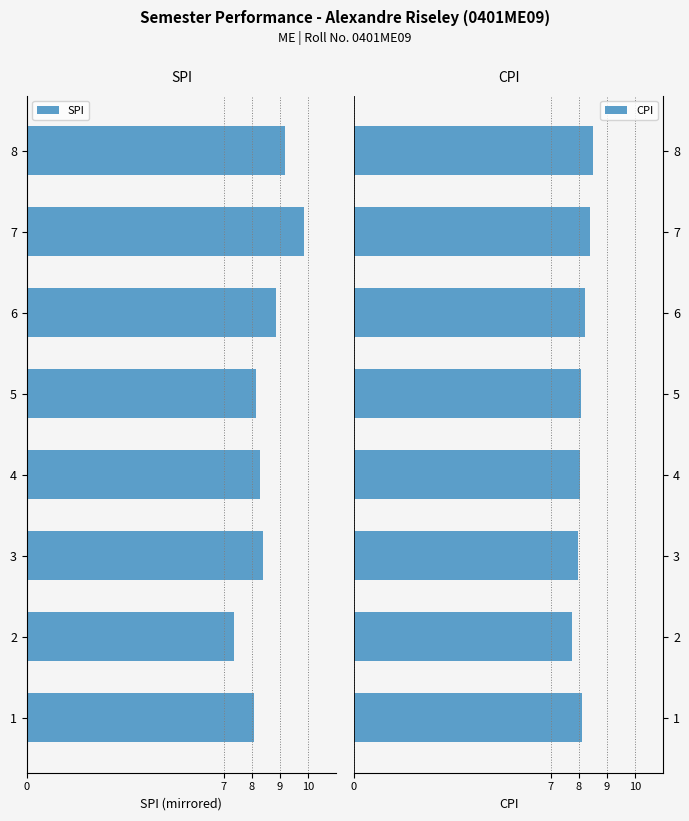

The value of CPI at 5 is 2.0. True or false?

False